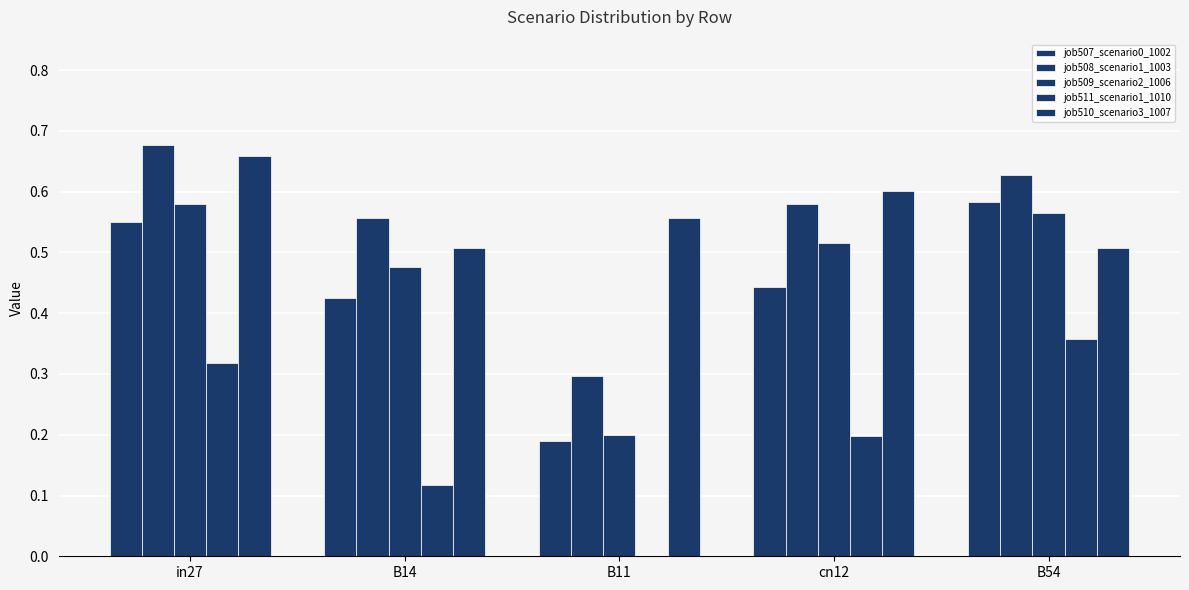

The job511_scenario1_1010 series shows 0.2 at B14. True or false?

False